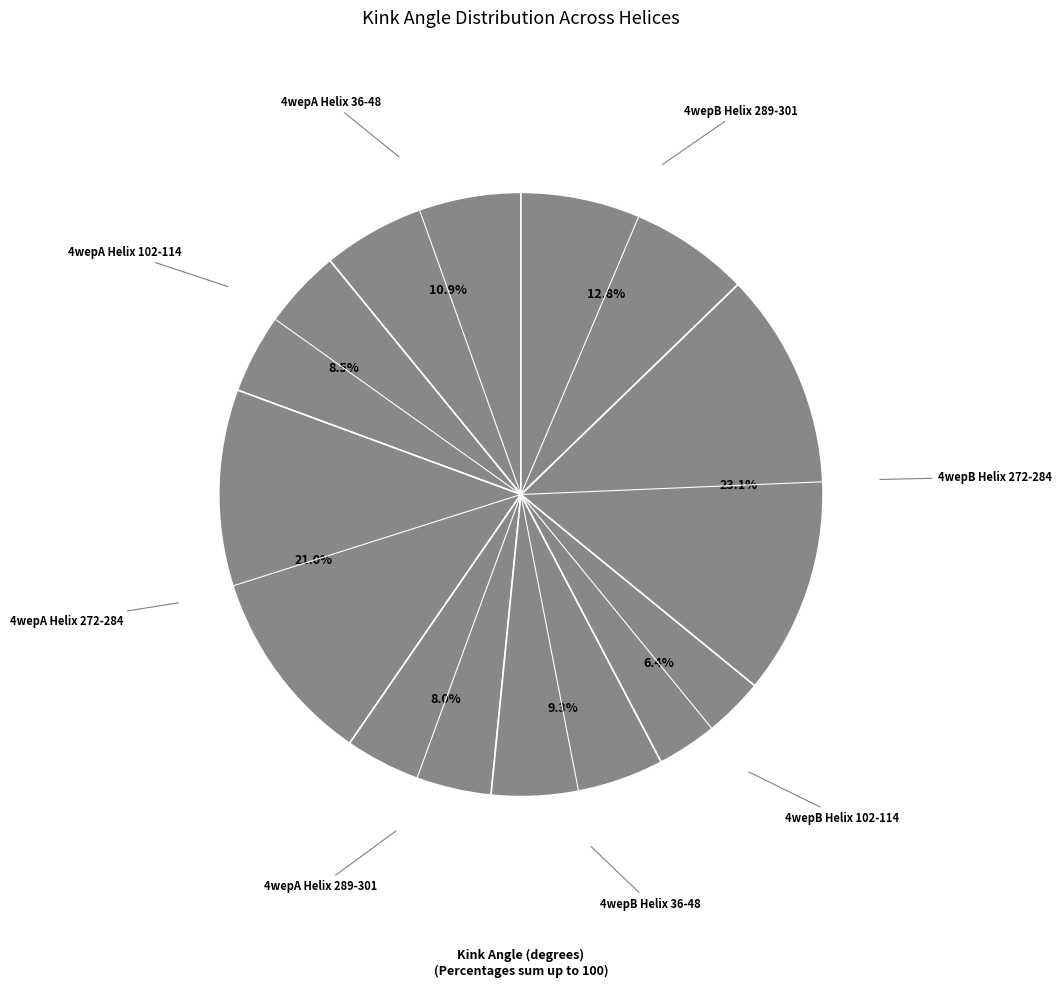

Between 4wepB Helix 102-114 and 4wepB Helix 272-284, which is larger?

4wepB Helix 272-284